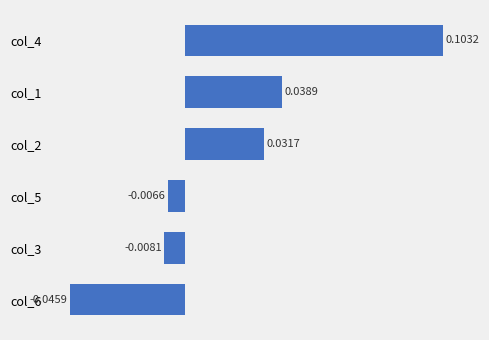

At which category does the chart reach its peak across all series?

col_4